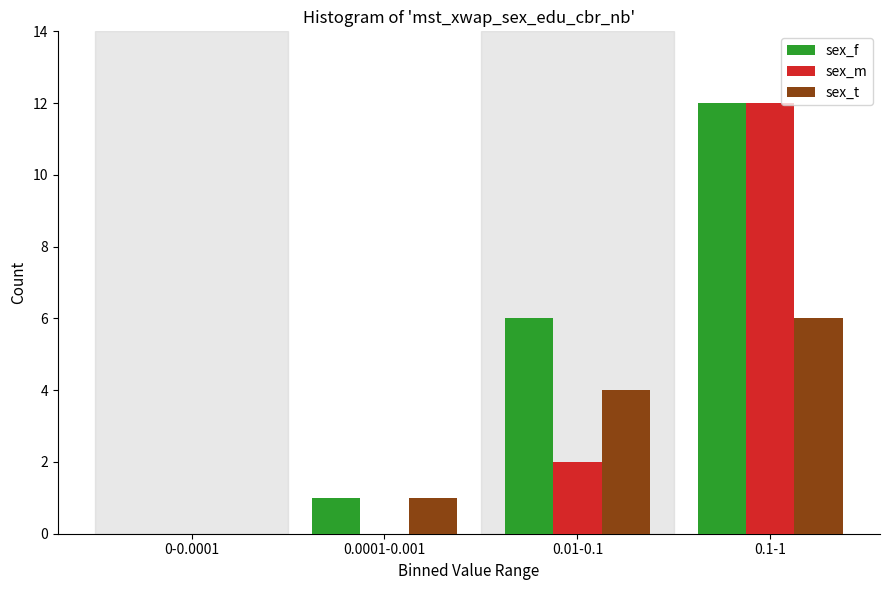

Reading left to right, transcribe all the data shown in this chart.

sex_f: 0-0.0001=0	0.0001-0.001=1	0.01-0.1=6	0.1-1=12
sex_m: 0-0.0001=0	0.0001-0.001=0	0.01-0.1=2	0.1-1=12
sex_t: 0-0.0001=0	0.0001-0.001=1	0.01-0.1=4	0.1-1=6